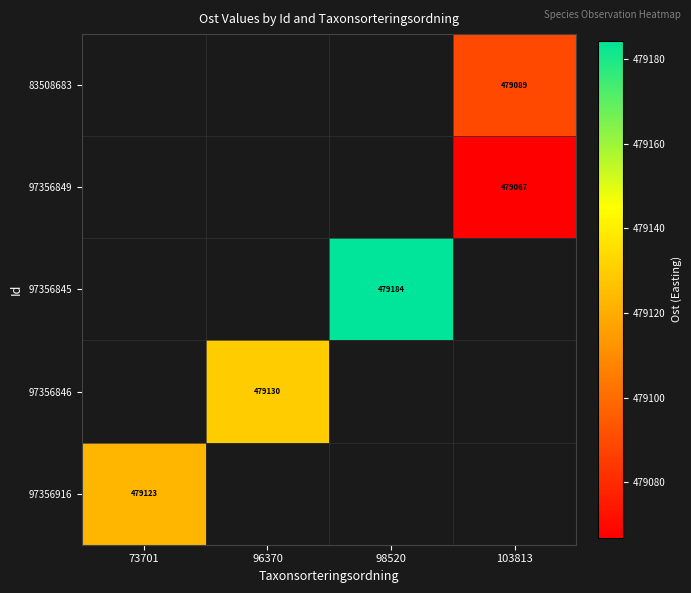

What is the maximum value shown in the chart?

479184.4